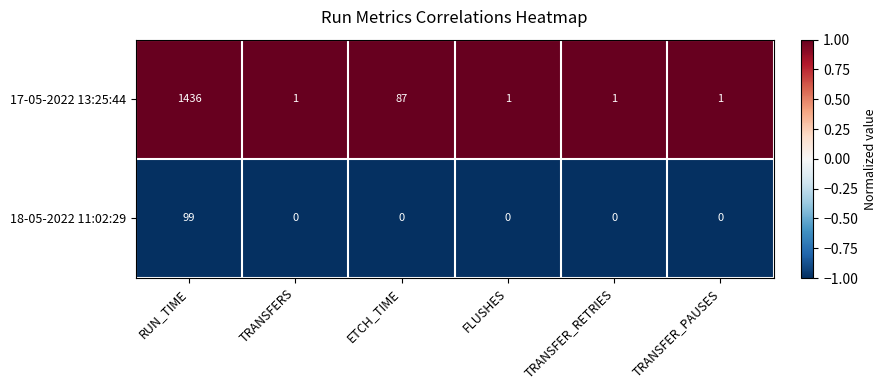

List the series in order of their overall mean, lowest first.

18-05-2022 11:02:29, 17-05-2022 13:25:44